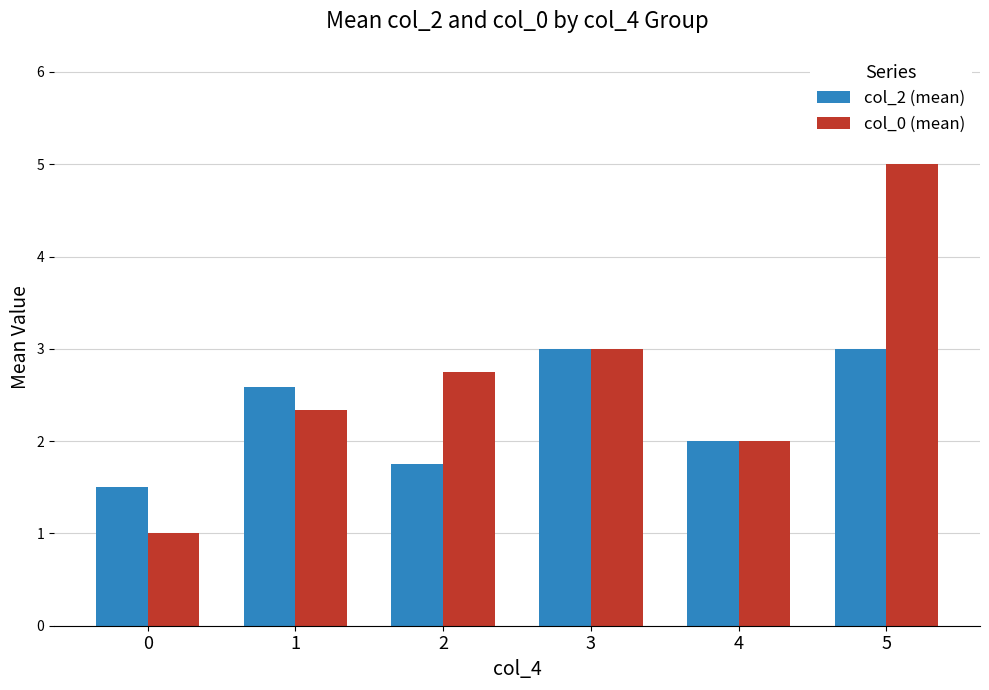

Reading left to right, extract all data points from this chart.

col_2 (mean): 1.5	2.6	1.8	3.0	2.0	3.0
col_0 (mean): 1.0	2.3	2.8	3.0	2.0	5.0